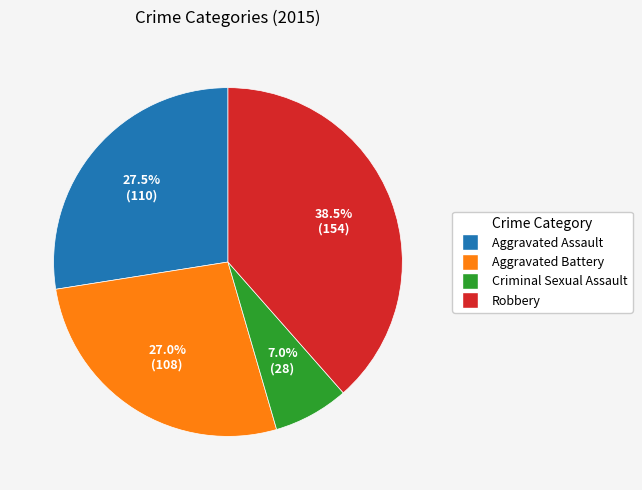

What percentage do Aggravated Assault and Robbery together represent?

66.0%